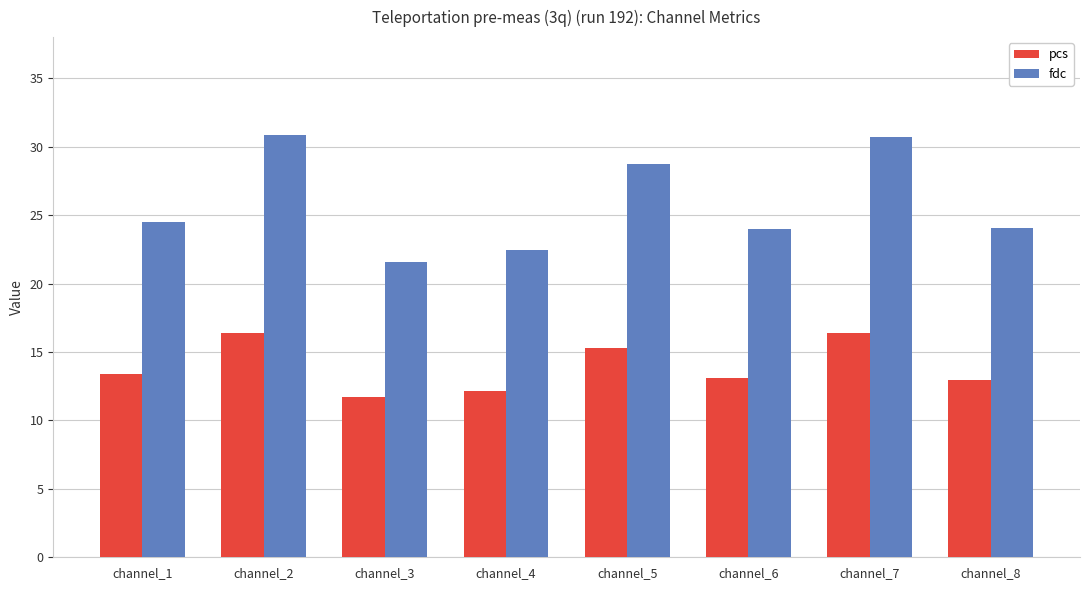

Rank the series by their average value, from highest to lowest.

fdc, pcs